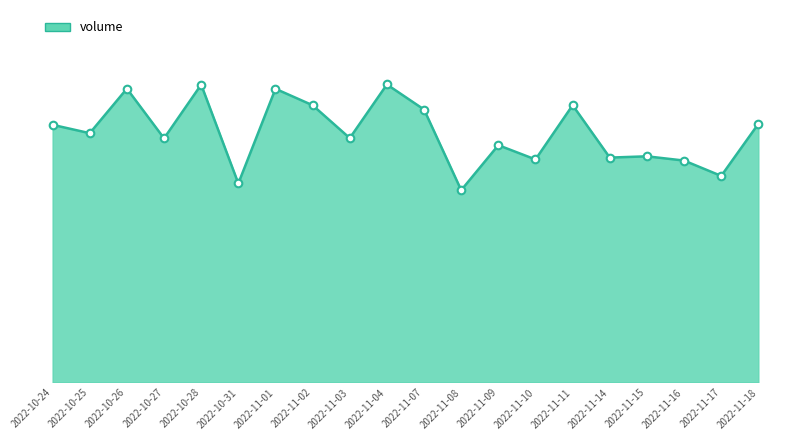

What is the ratio of the value at 2022-10-28 to the value at 2022-11-07?

1.1